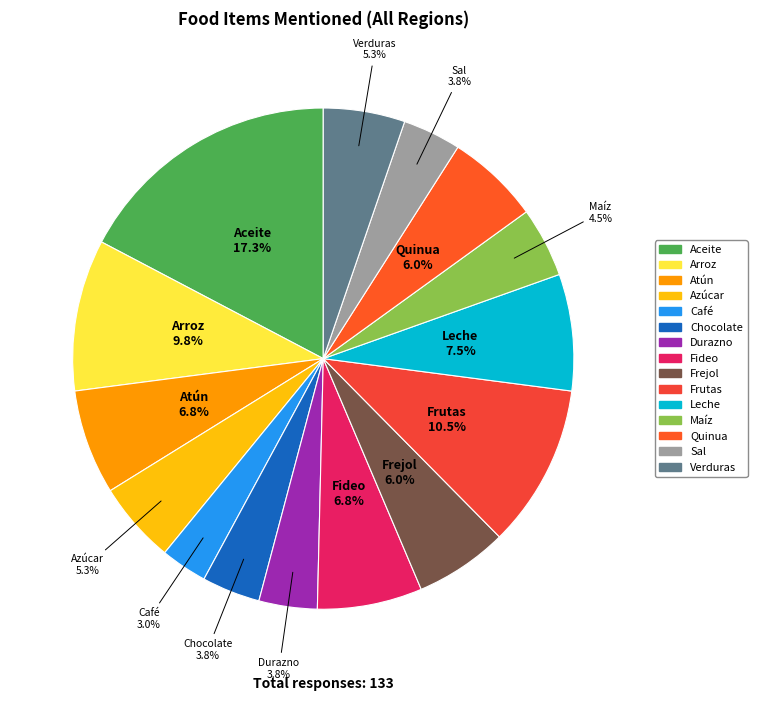

What is the smallest slice in the pie chart?

Café